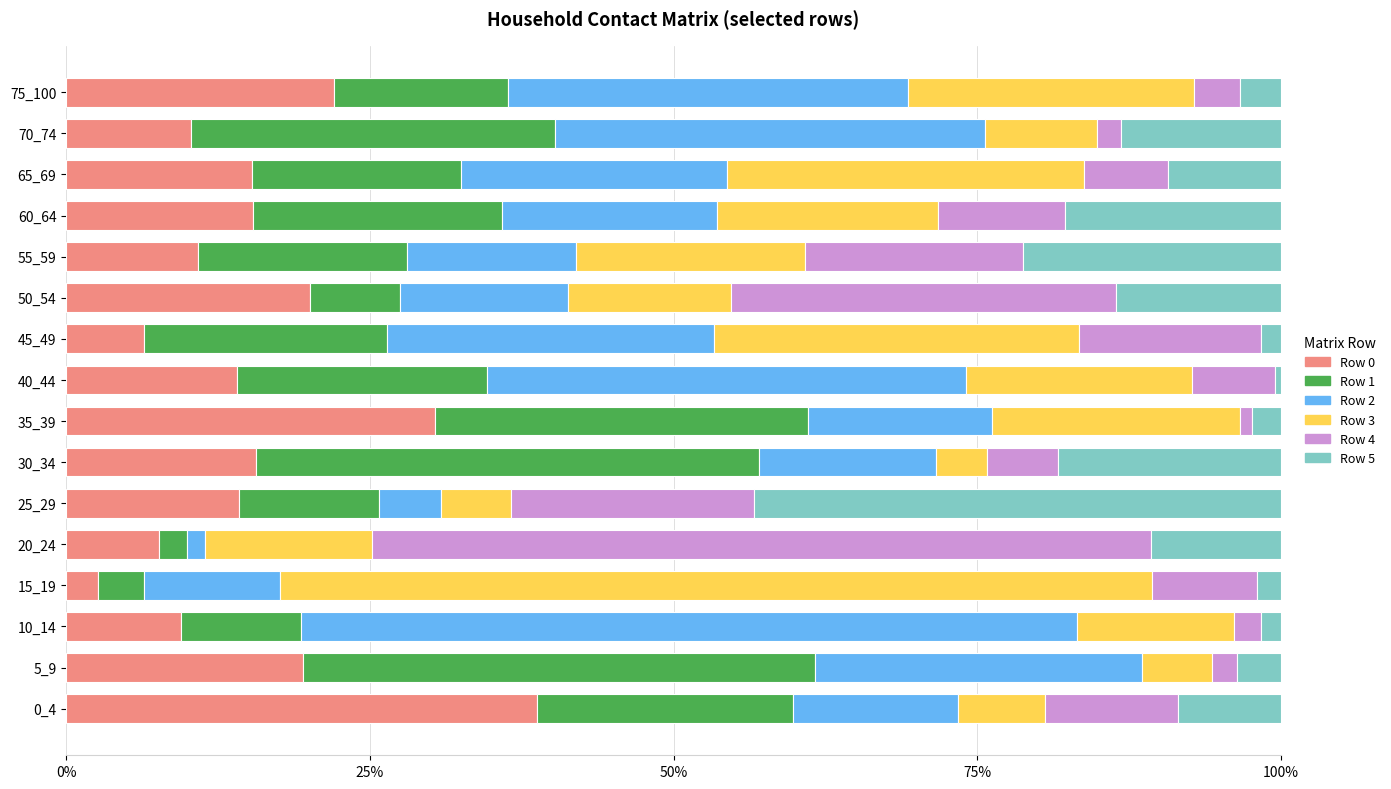

At which label does Row 0 reach its minimum?

15_19